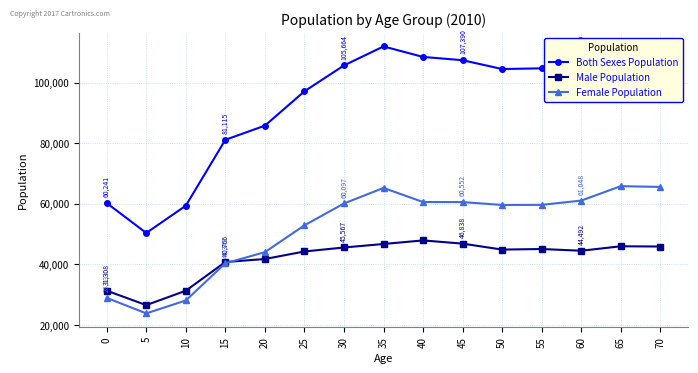

What are all the series names shown in the legend?

Both Sexes Population, Male Population, Female Population